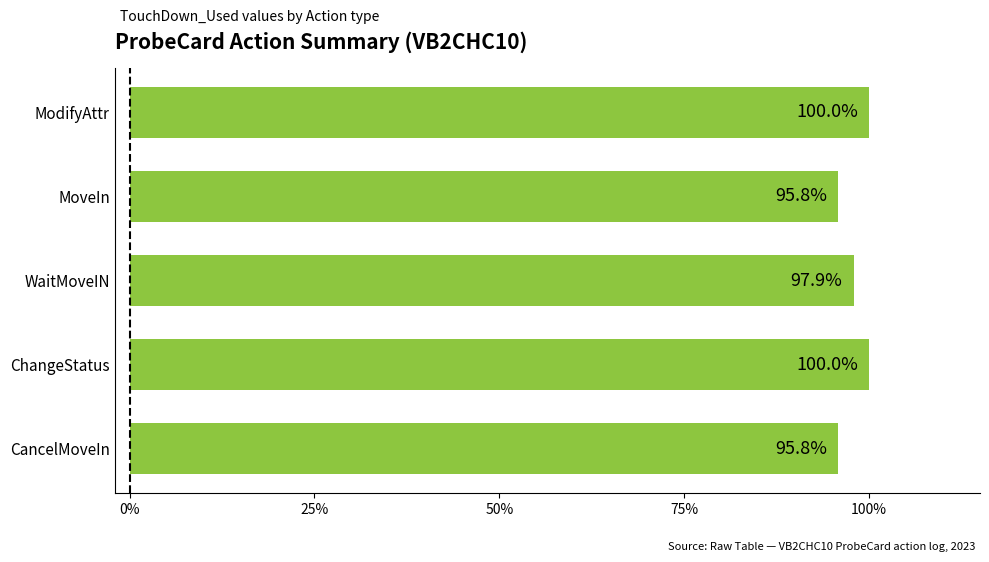

How many data points are less than 97?

2